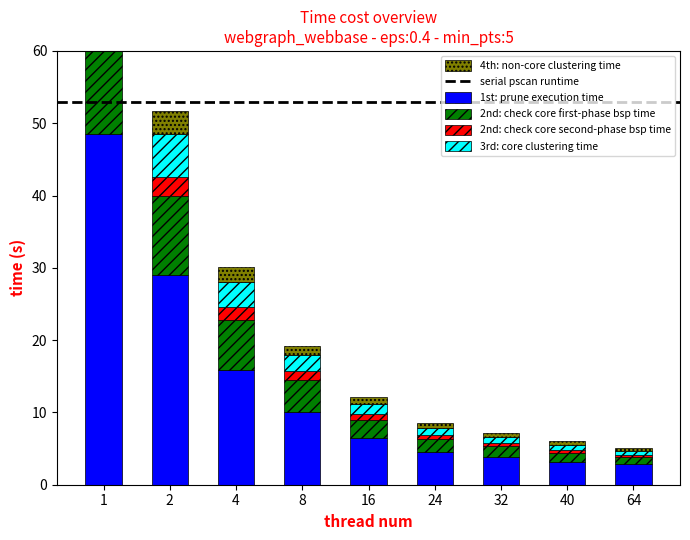

At which label does 1st: prune execution time first exceed 6?

1